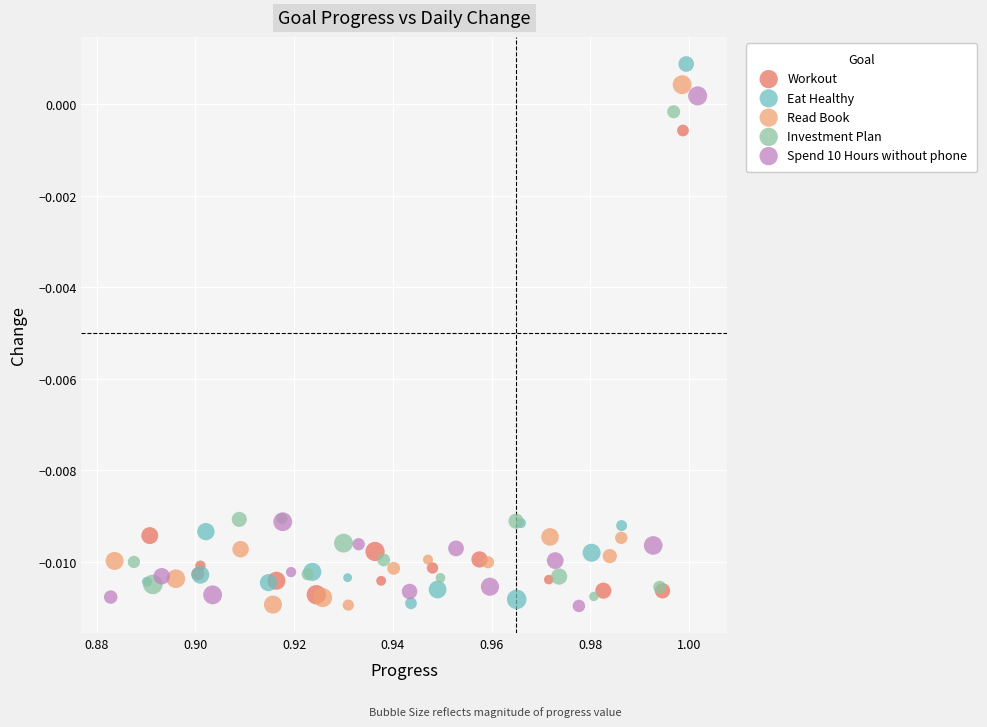

What are all the series names shown in the legend?

Workout, Eat Healthy, Read Book, Investment Plan, Spend 10 Hours without phone